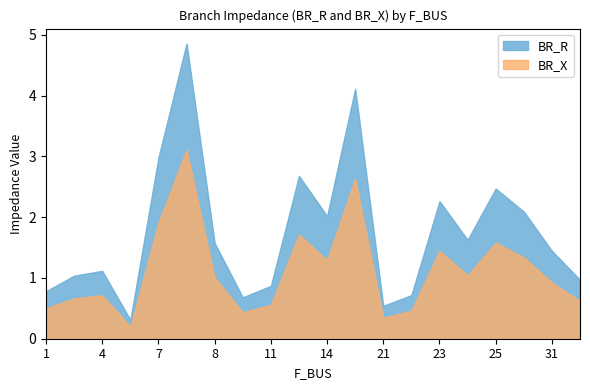

What is the approximate value of BR_X at 18?

0.5